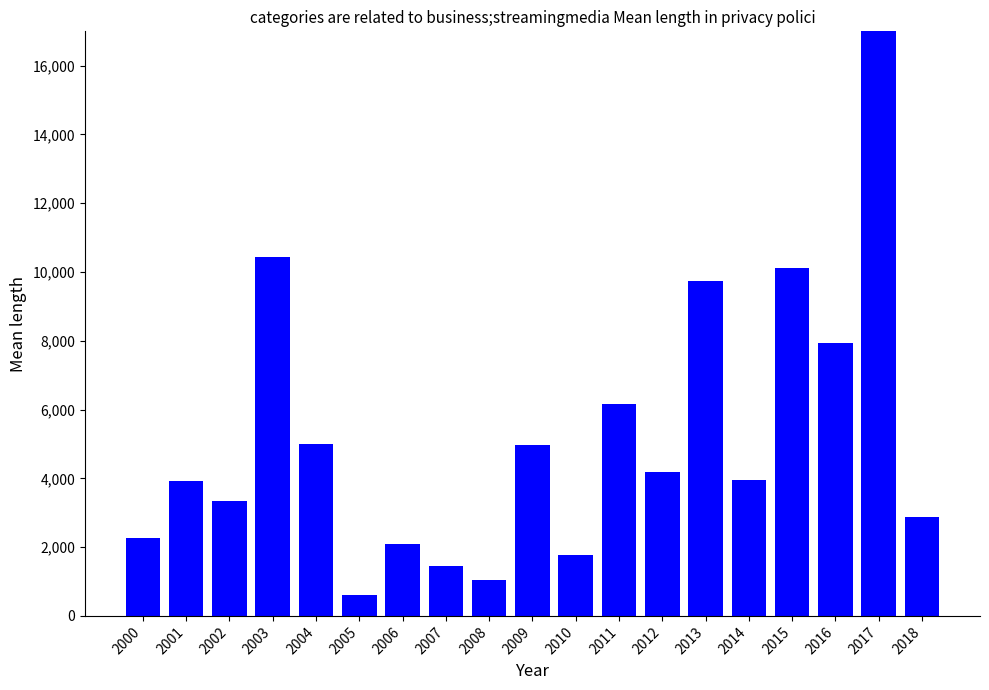

Which label corresponds to the smallest value in the chart?

2005